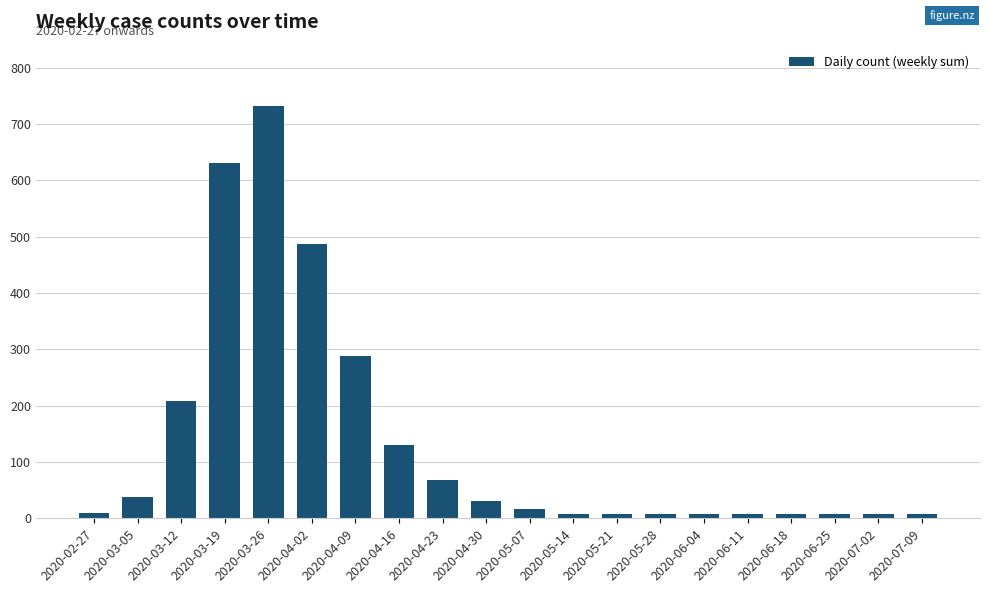

Count the number of data series in this chart.

1